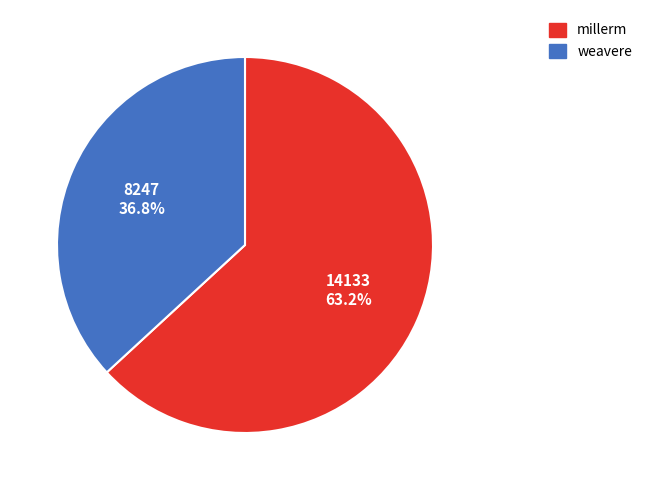

Do weavere and millerm together represent more than half of the pie?

Yes